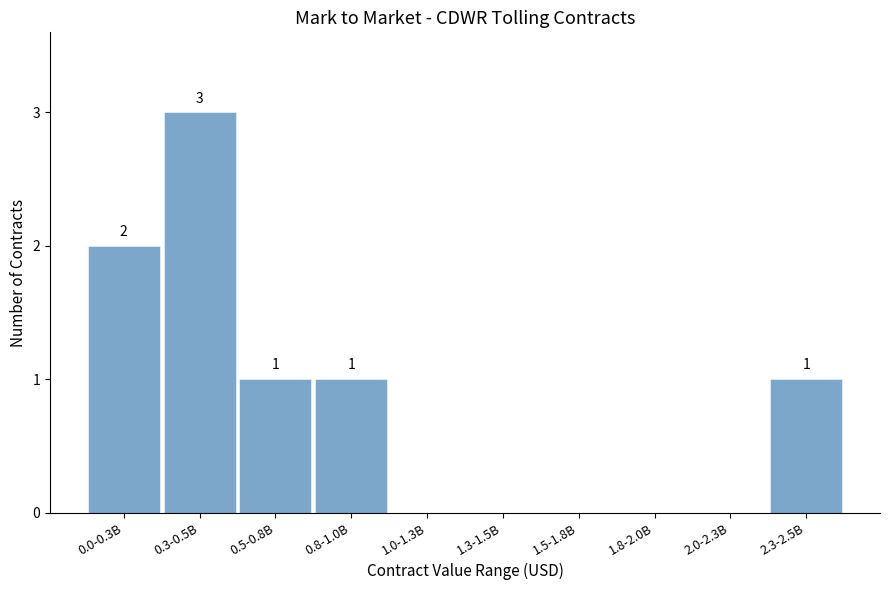

Reading left to right, transcribe all the data shown in this chart.

0.0-0.3B=2	0.3-0.5B=3	0.5-0.8B=1	0.8-1.0B=1	1.0-1.3B=0	1.3-1.5B=0	1.5-1.8B=0	1.8-2.0B=0	2.0-2.3B=0	2.3-2.5B=1